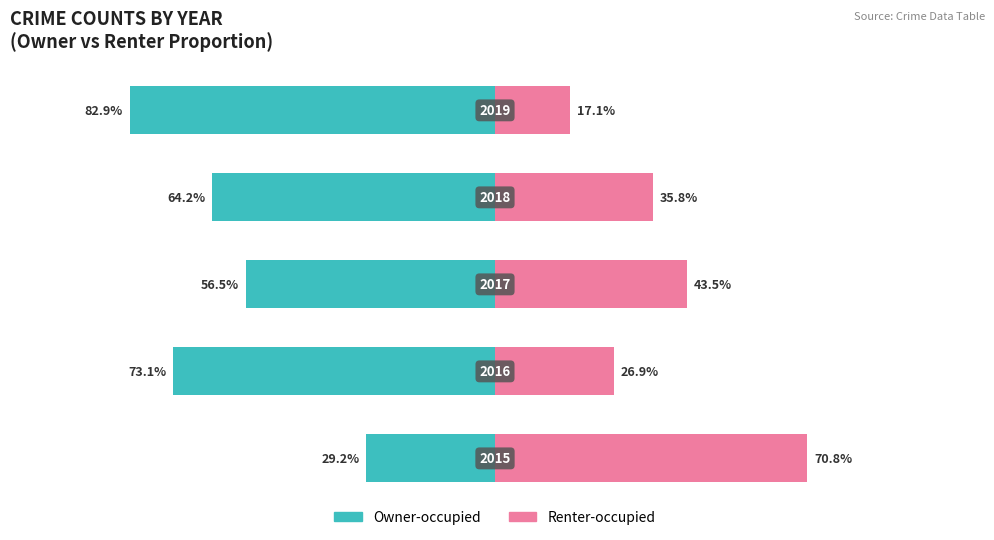

Reading left to right, list all the values displayed in this chart.

Owner-occupied: -29.2	-73.1	-56.5	-64.2	-82.9
Renter-occupied: 70.8	26.9	43.5	35.8	17.1